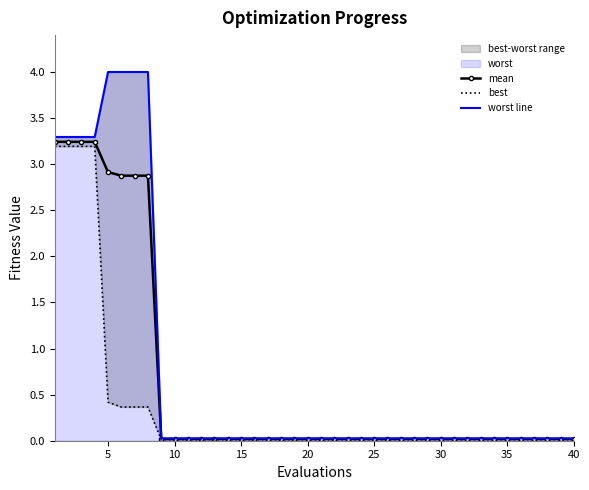

True or false: worst line has more than 0 points higher than both neighbors.

False